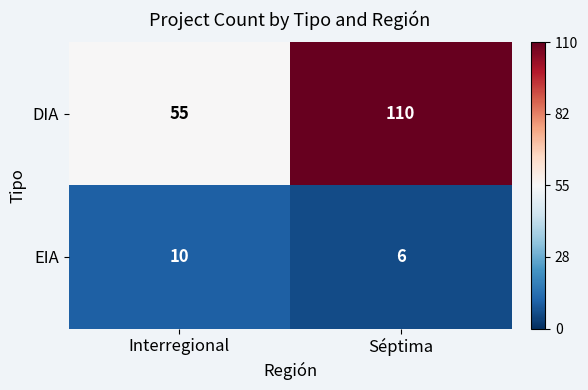

Rank the series at Séptima from highest to lowest value.

DIA, EIA